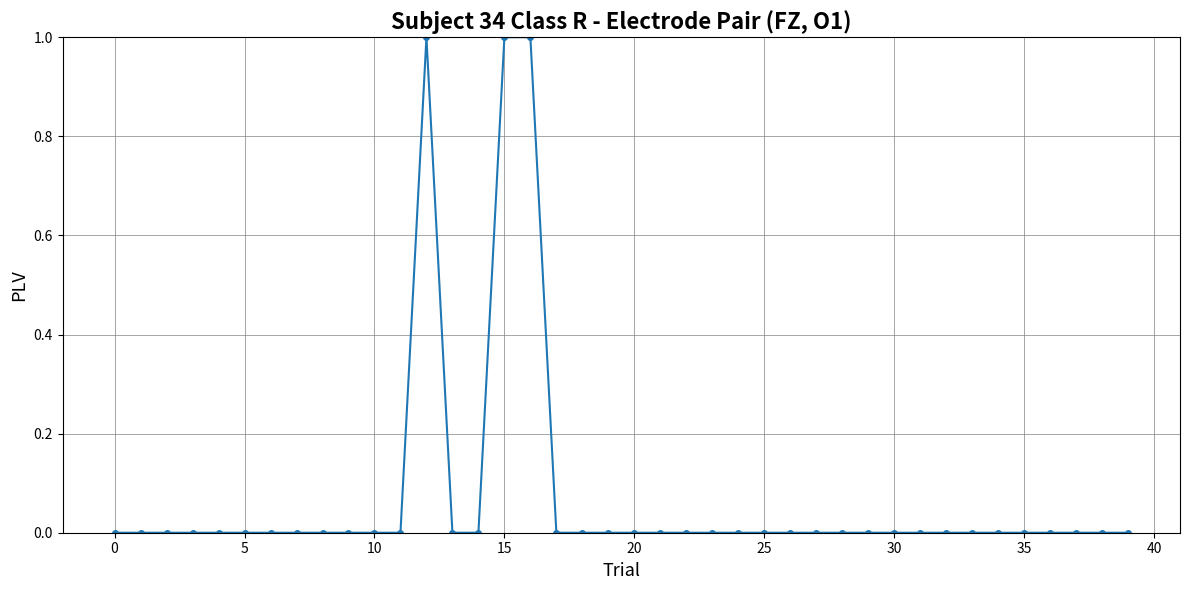

True or false: there are more than 0 points higher than both neighbors.

True